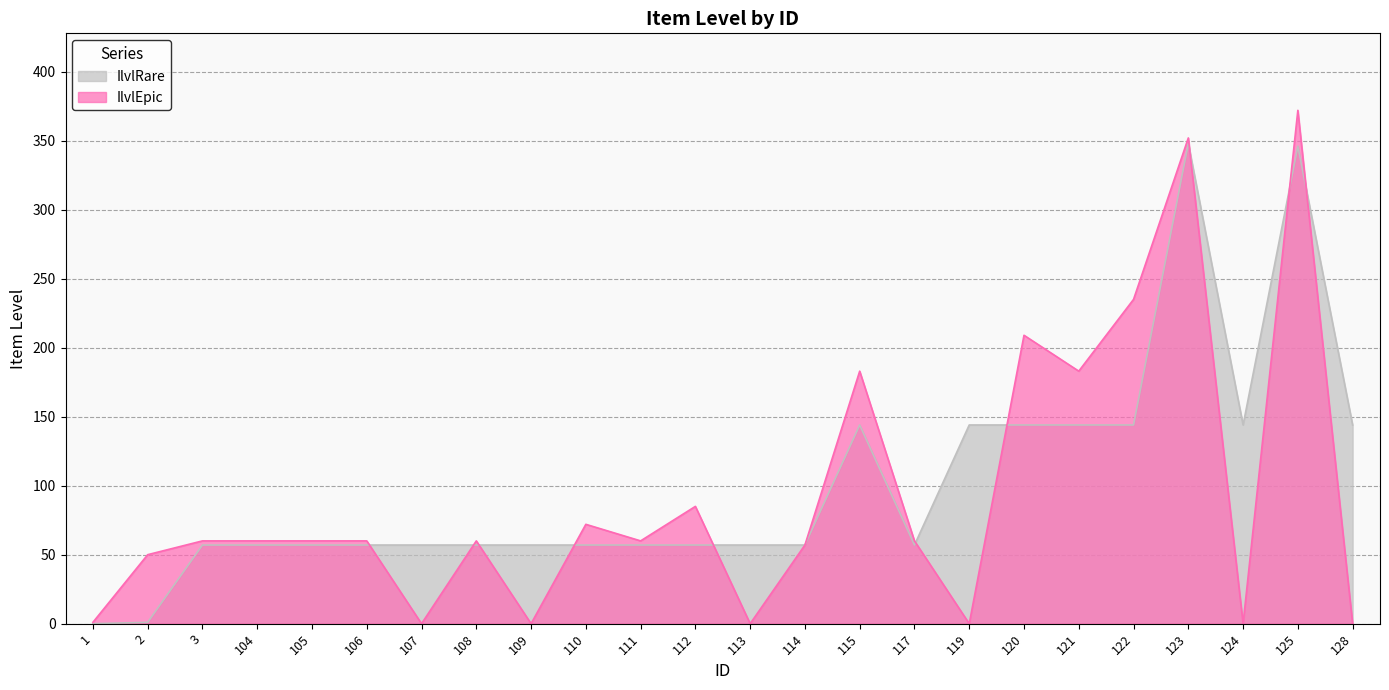

After their last crossing, which series has the higher values: IlvlEpic or IlvlRare?

IlvlRare